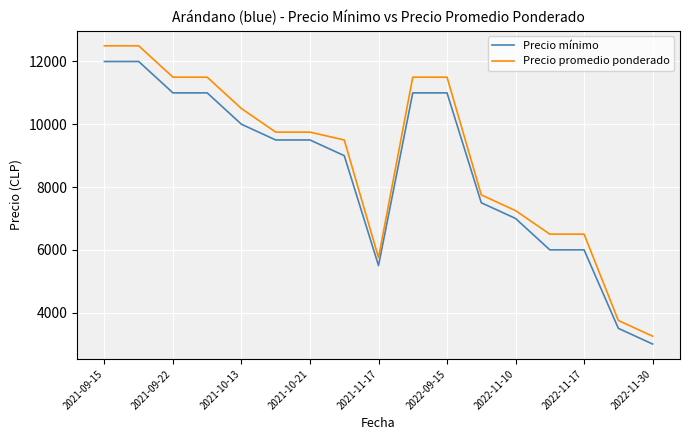

How many values in the Precio promedio ponderado series are below 9750?

8